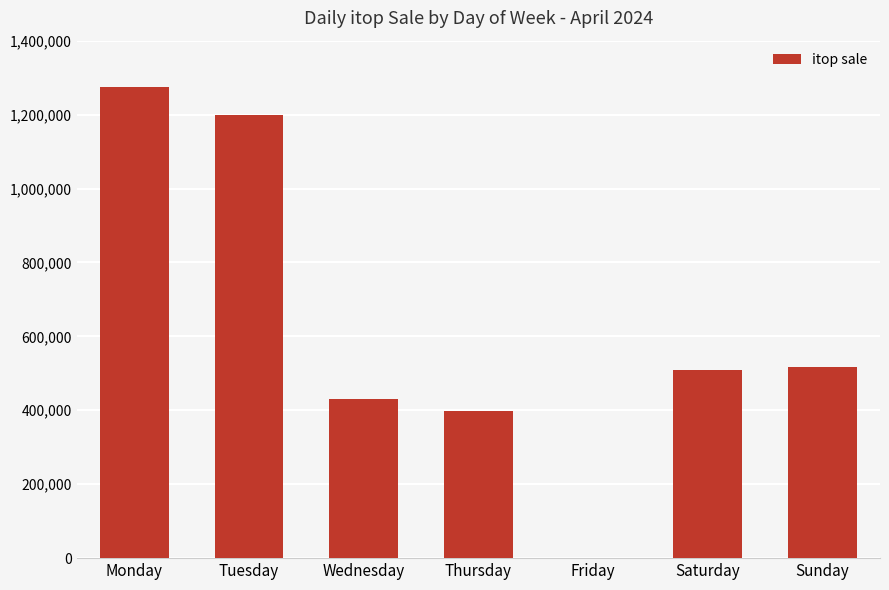

What is the change in value from Tuesday to Wednesday?

-767343